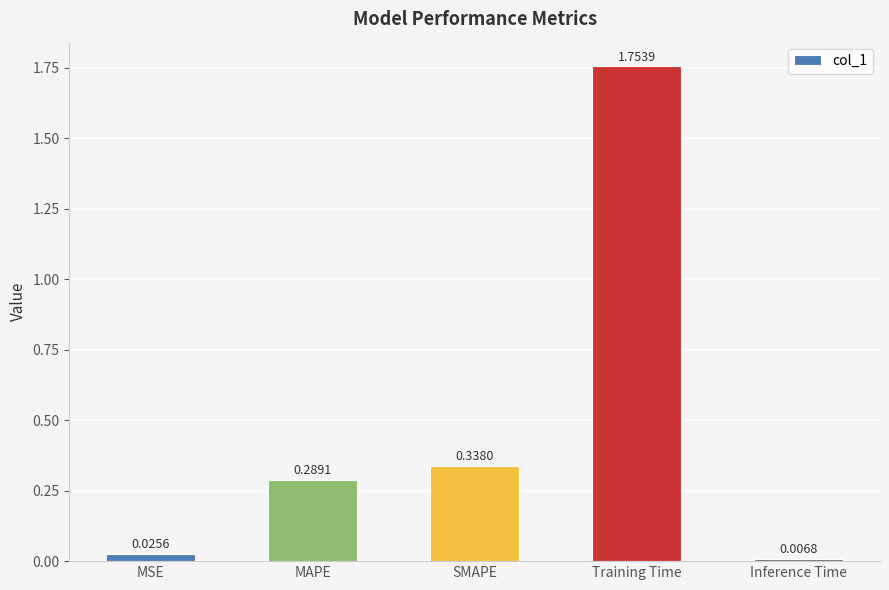

What is the difference between the maximum and minimum values?

1.7